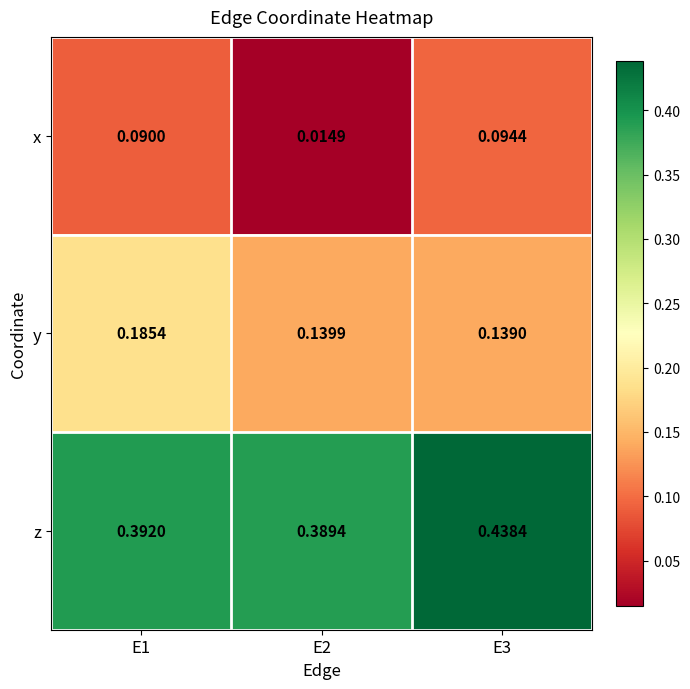

Which series has the largest range (max minus min)?

x